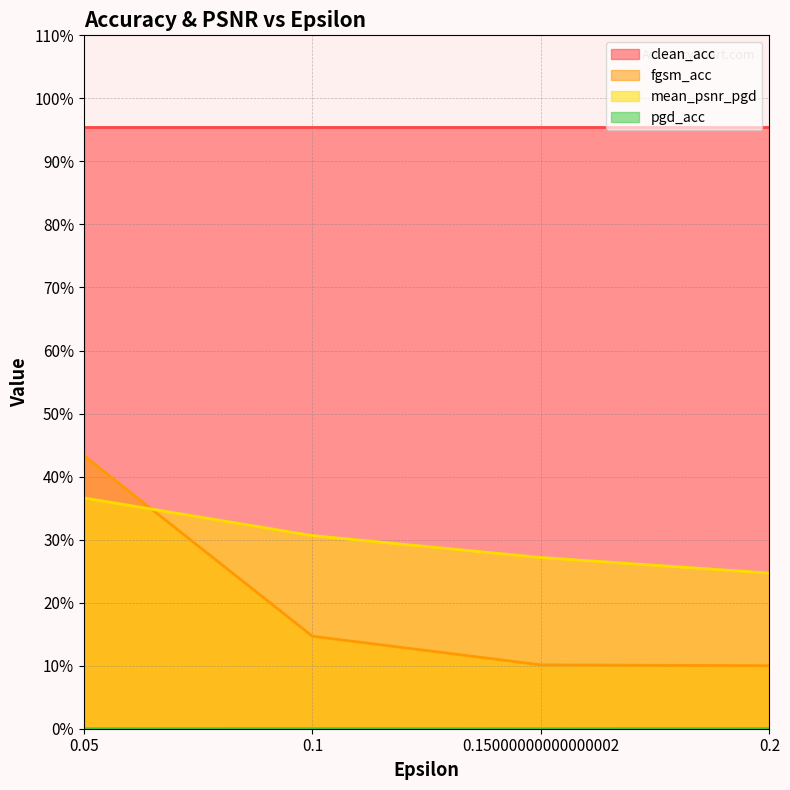

How many pgd_acc values are between 0 and 1?

4